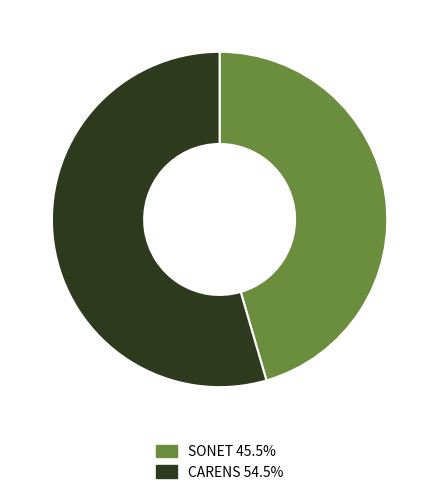

Does any single category account for the majority?

Yes